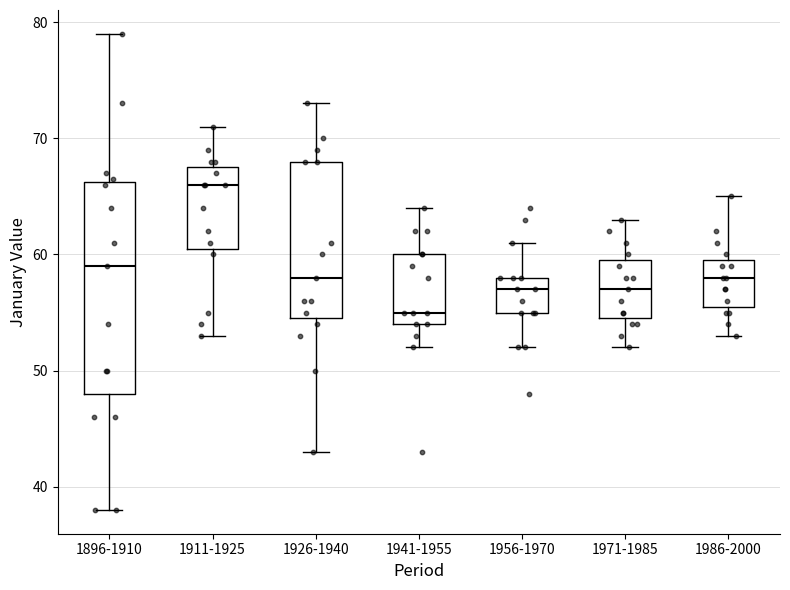

Comparing the boxes themselves (not the whiskers), which one is the tallest?

1896-1910